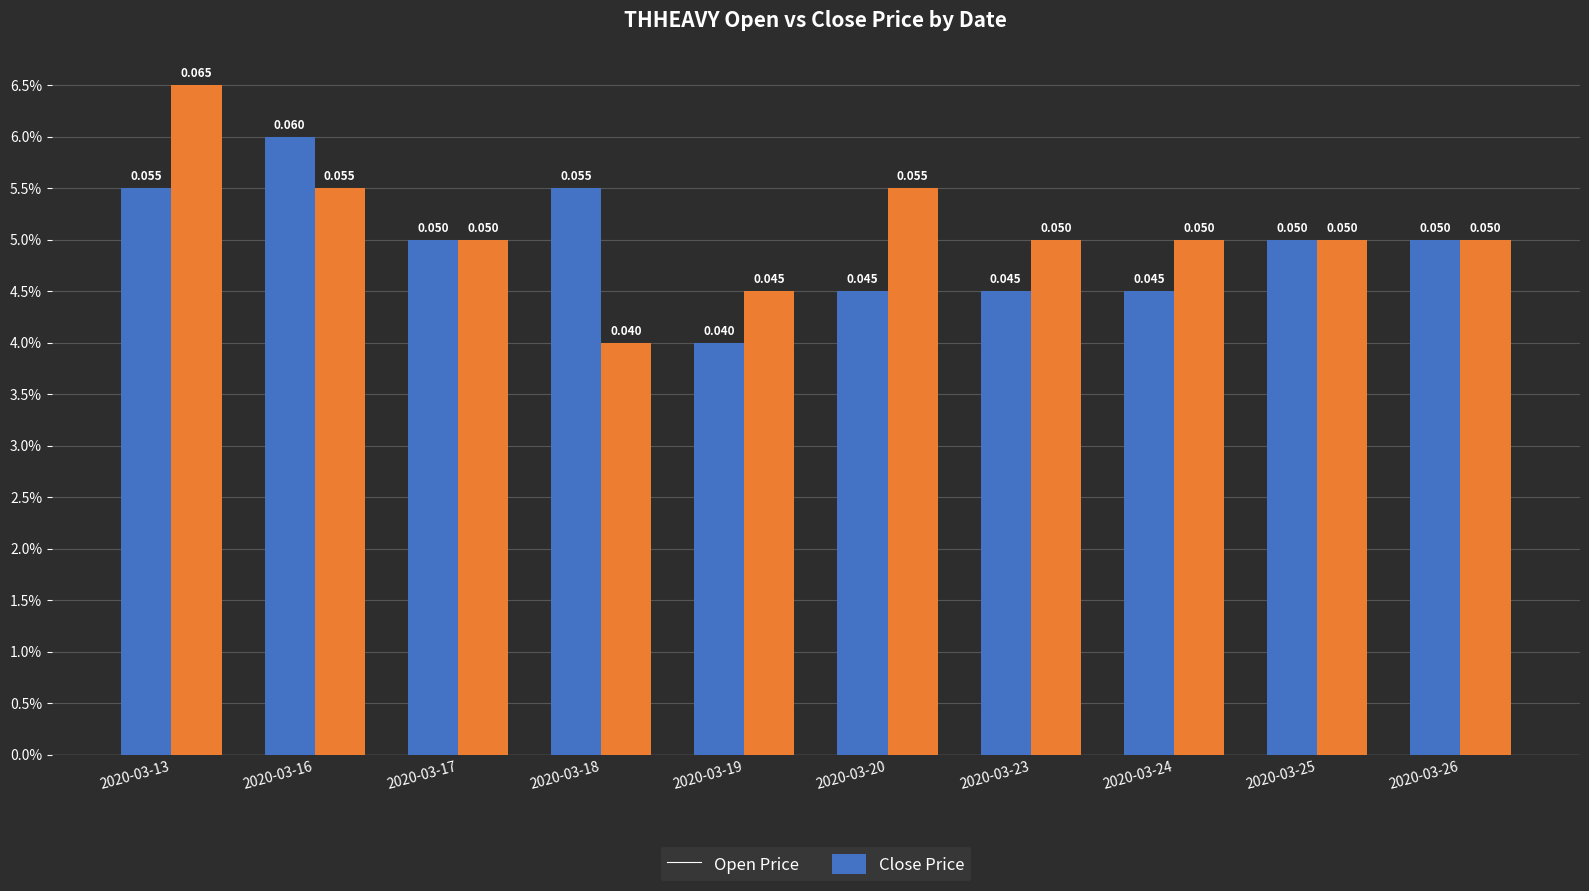

Are the bars grouped side by side (vs. stacked)?

Yes